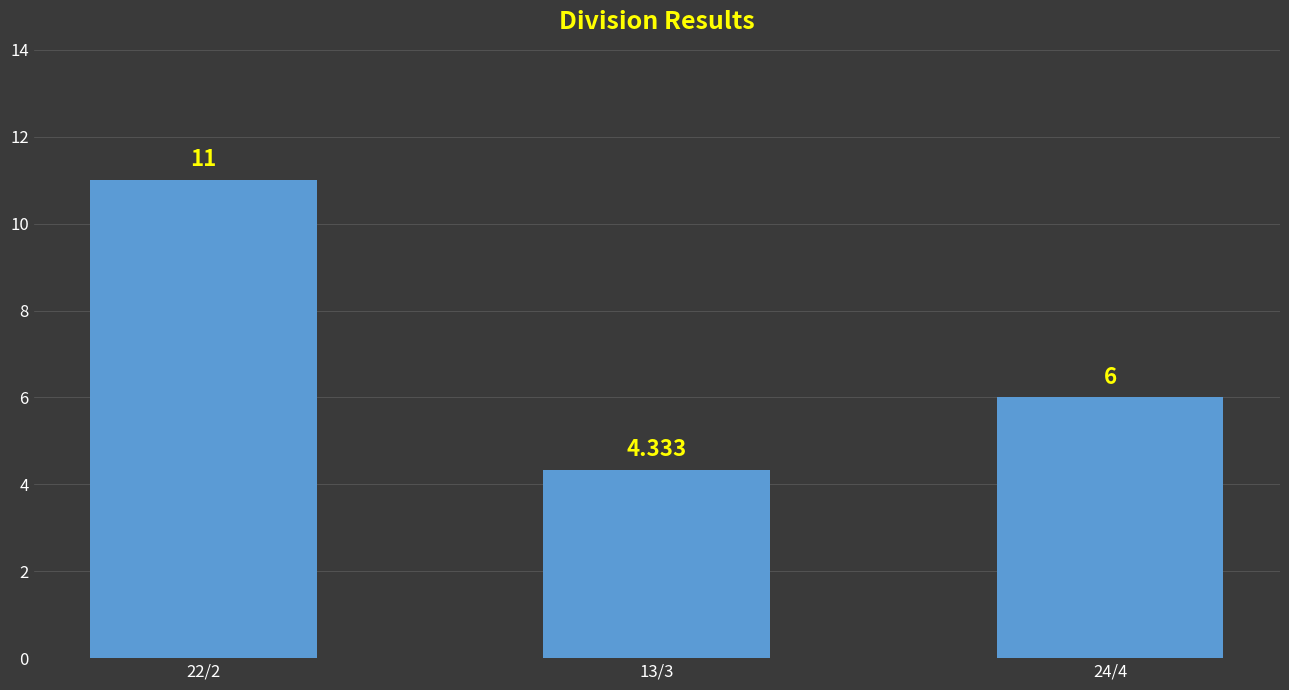

How many series are shown in this chart?

1